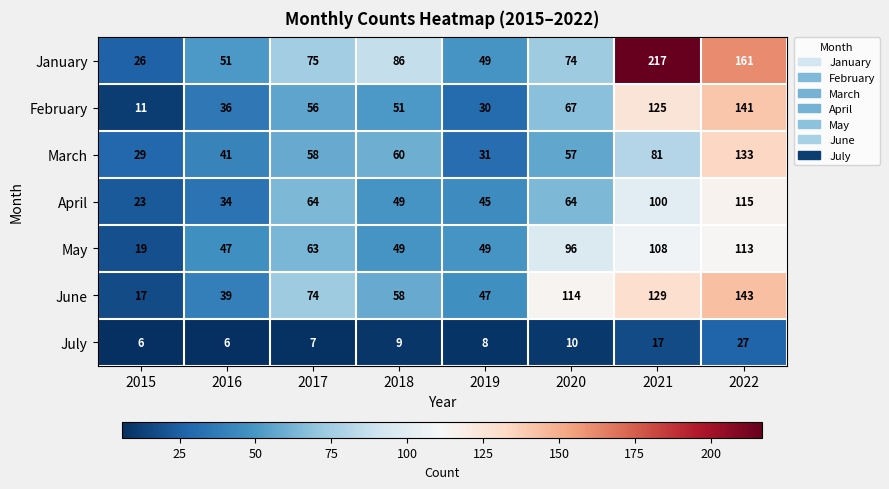

Rank the series at 2017 from lowest to highest value.

July, February, March, May, April, June, January